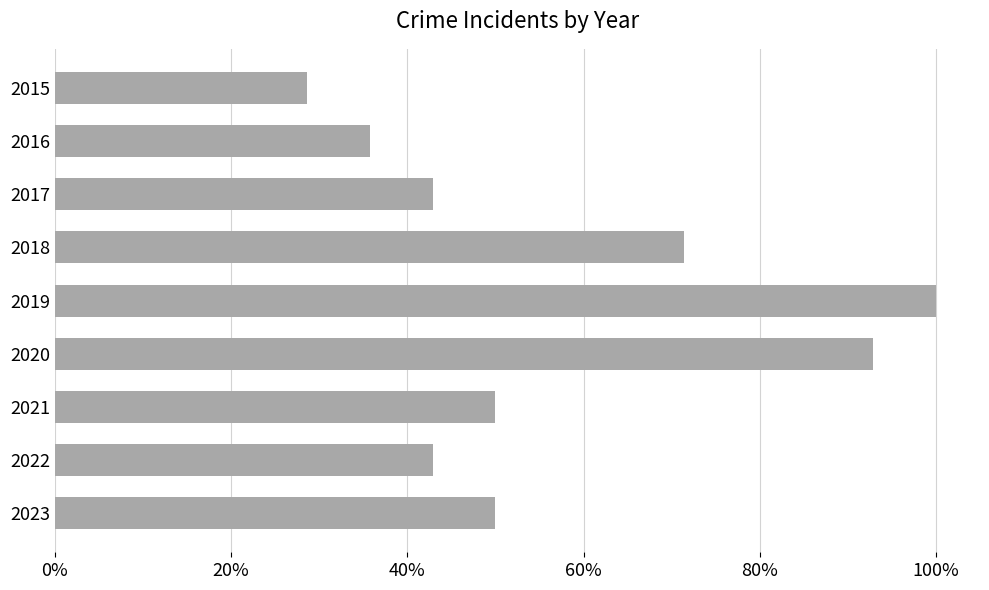

Are the bars horizontal?

Yes